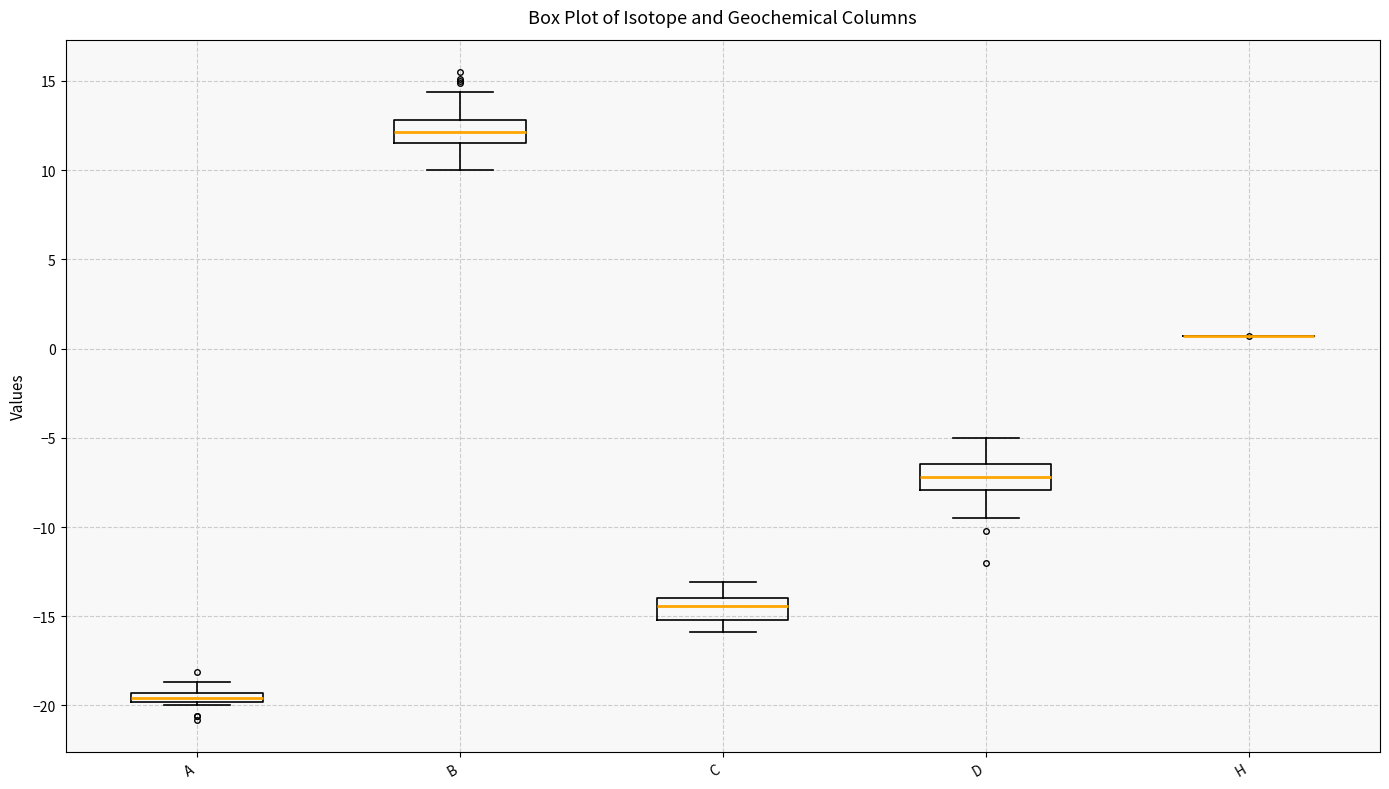

Where does the median line of the box for D sit on the y-axis? The values are not printed on the chart, so give them approximately, as read against the axis.

-7.0